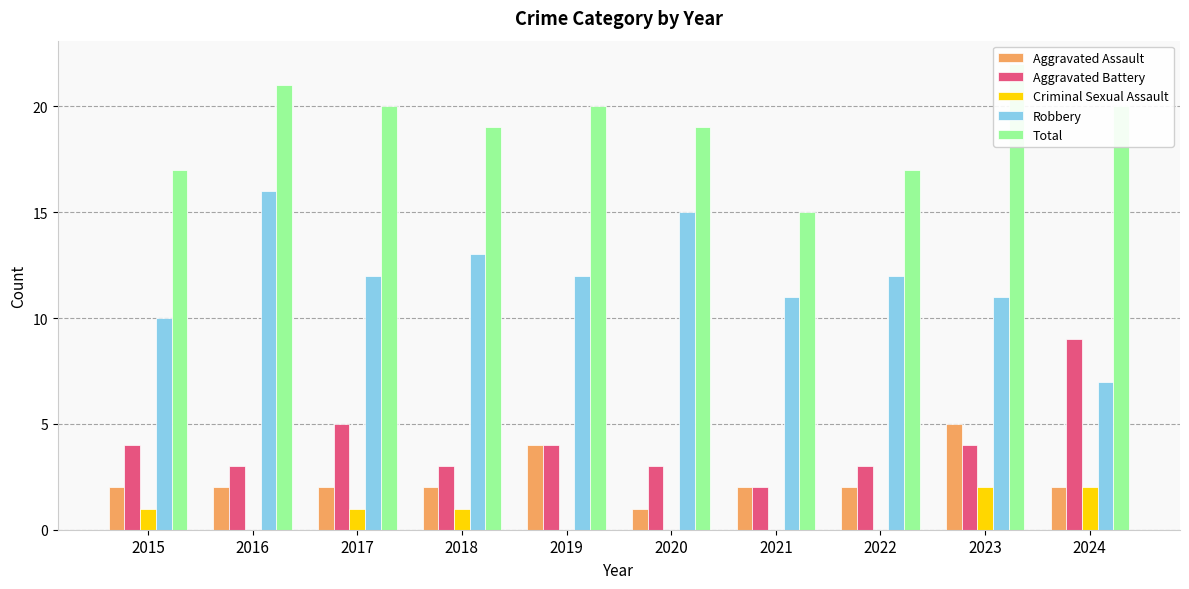

At which label does Robbery first exceed 12?

2016